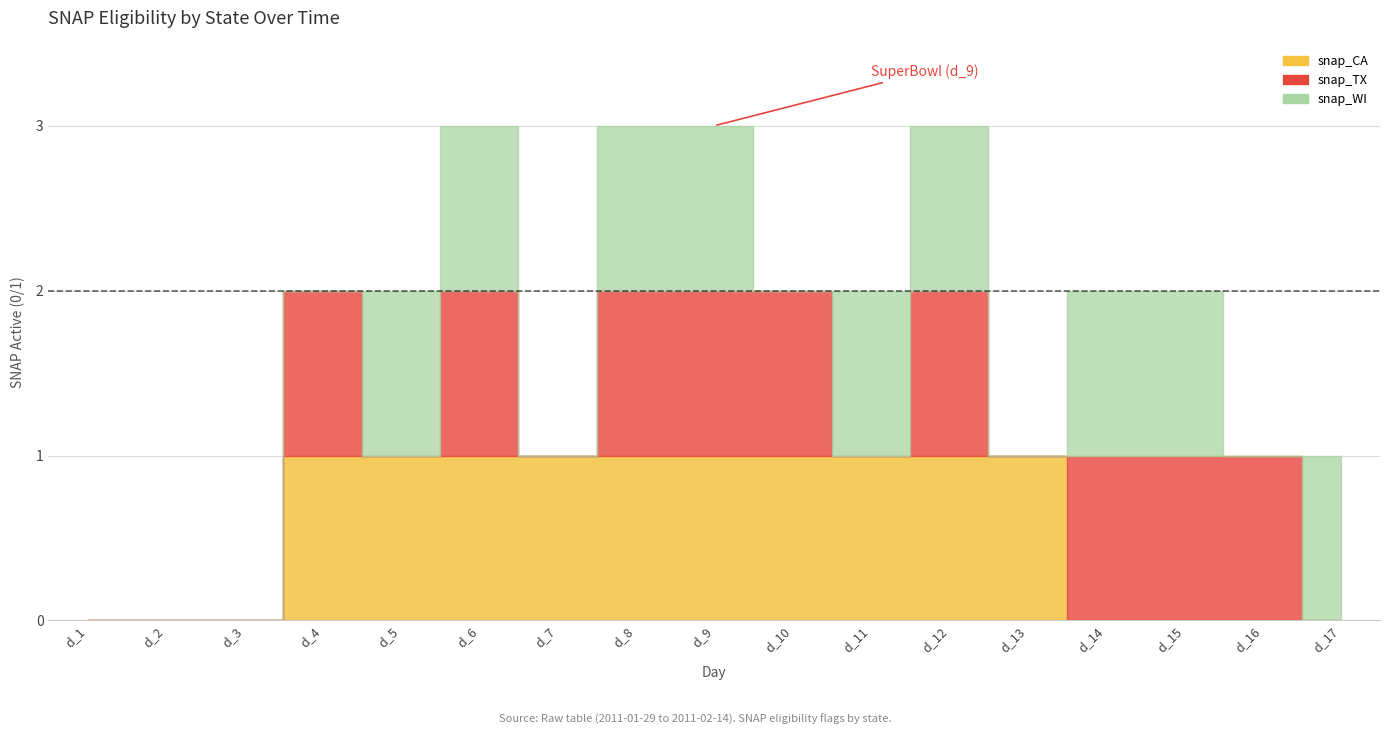

Reading left to right, transcribe all the data shown in this chart.

snap_CA: d_1=0	d_2=0	d_3=0	d_4=1	d_5=1	d_6=1	d_7=1	d_8=1	d_9=1	d_10=1	d_11=1	d_12=1	d_13=1	d_14=0	d_15=0	d_16=0	d_17=0
snap_TX: d_1=0	d_2=0	d_3=0	d_4=1	d_5=0	d_6=1	d_7=0	d_8=1	d_9=1	d_10=1	d_11=0	d_12=1	d_13=0	d_14=1	d_15=1	d_16=1	d_17=0
snap_WI: d_1=0	d_2=0	d_3=0	d_4=0	d_5=1	d_6=1	d_7=0	d_8=1	d_9=1	d_10=0	d_11=1	d_12=1	d_13=0	d_14=1	d_15=1	d_16=0	d_17=1